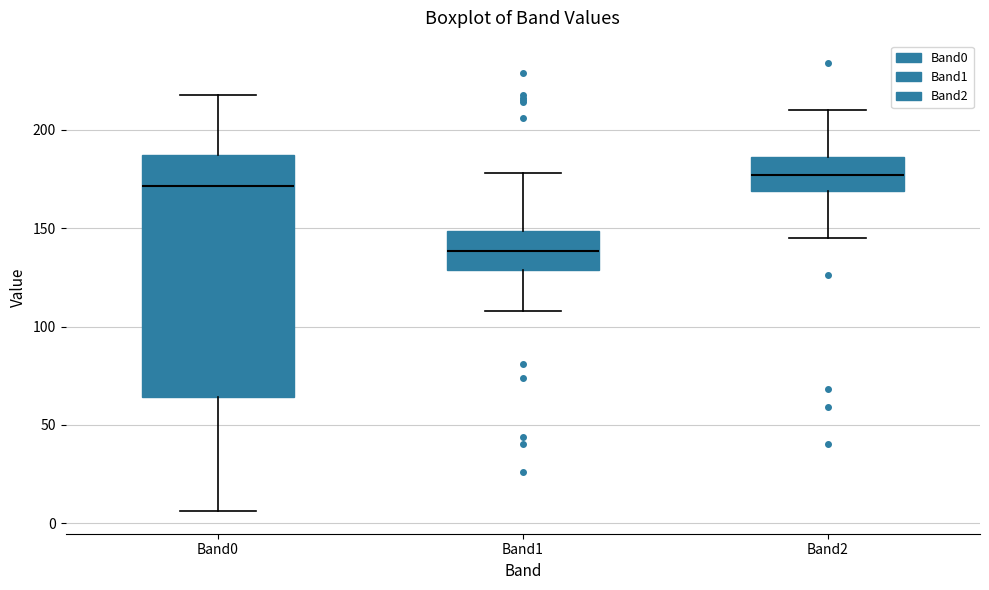

Which box is the tallest, from its lower edge to its upper edge?

Band0